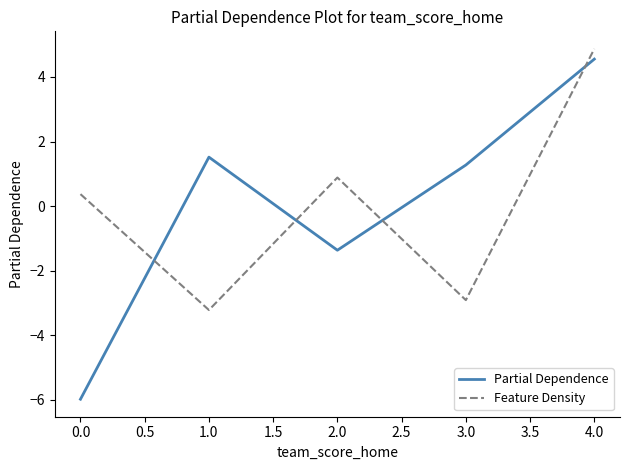

What is the maximum value for Partial Dependence?

4.6